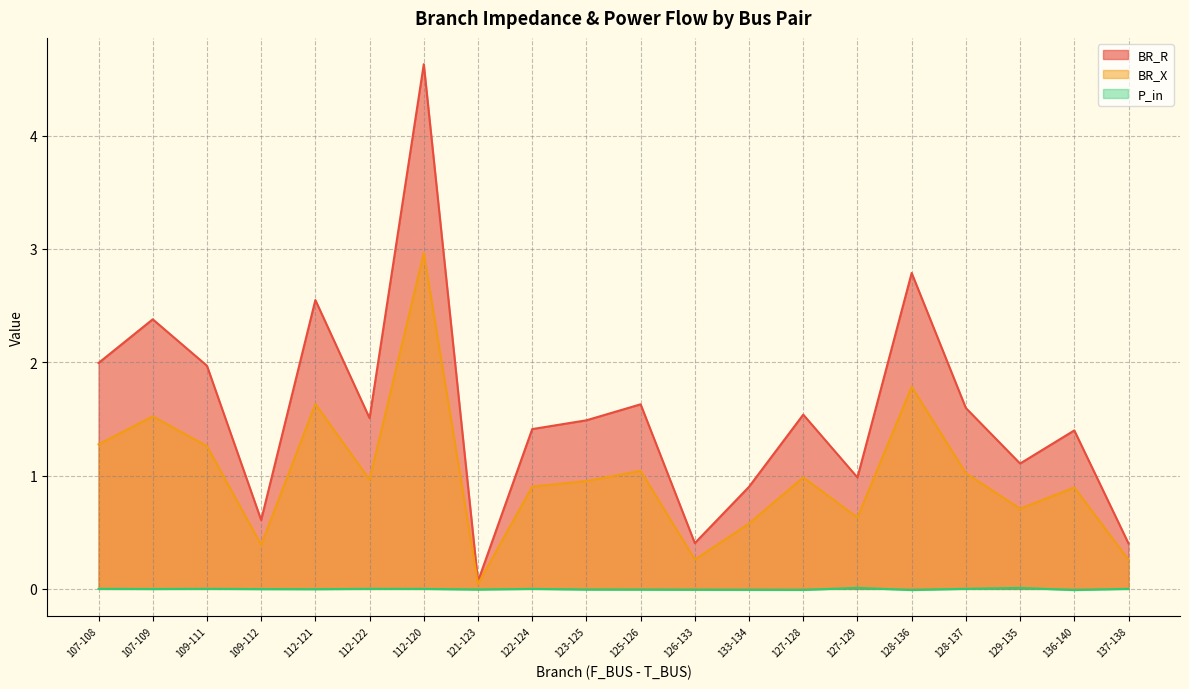

Between 133-134 and 112-121, which is larger?

112-121